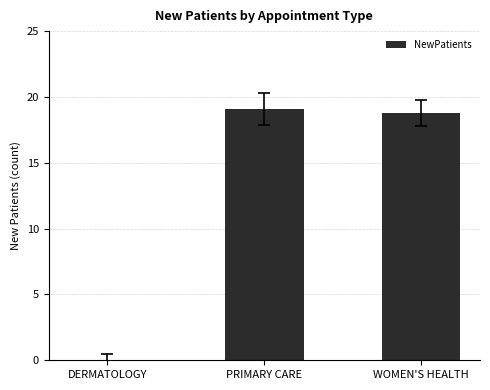

How many data points are above 18?

2